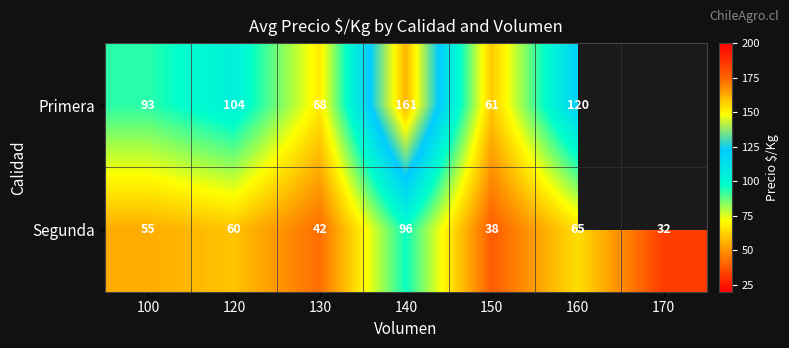

Which label corresponds to the smallest value in the chart?

170